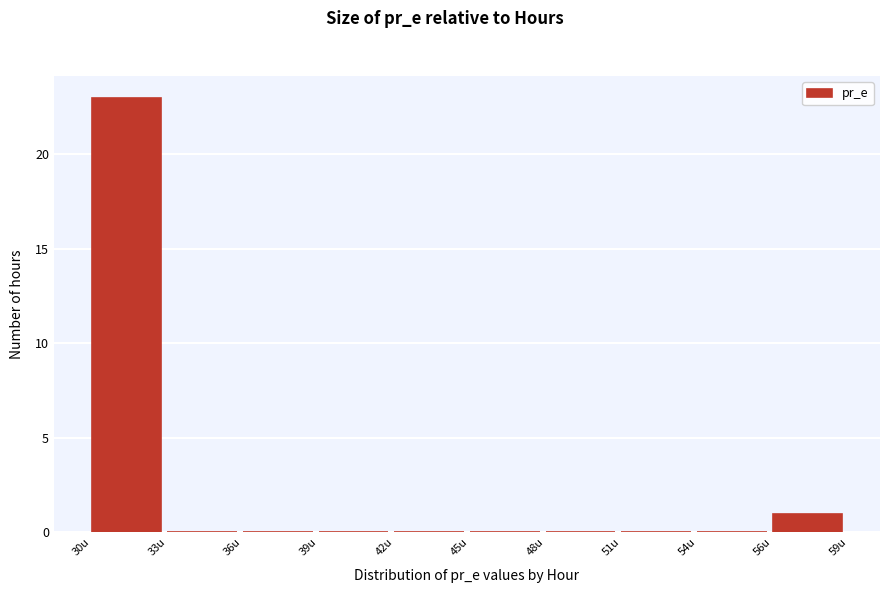

Reading right to left, what are all the values shown in this chart?

56u=1	54u=0	51u=0	48u=0	45u=0	42u=0	39u=0	36u=0	33u=0	30u=23